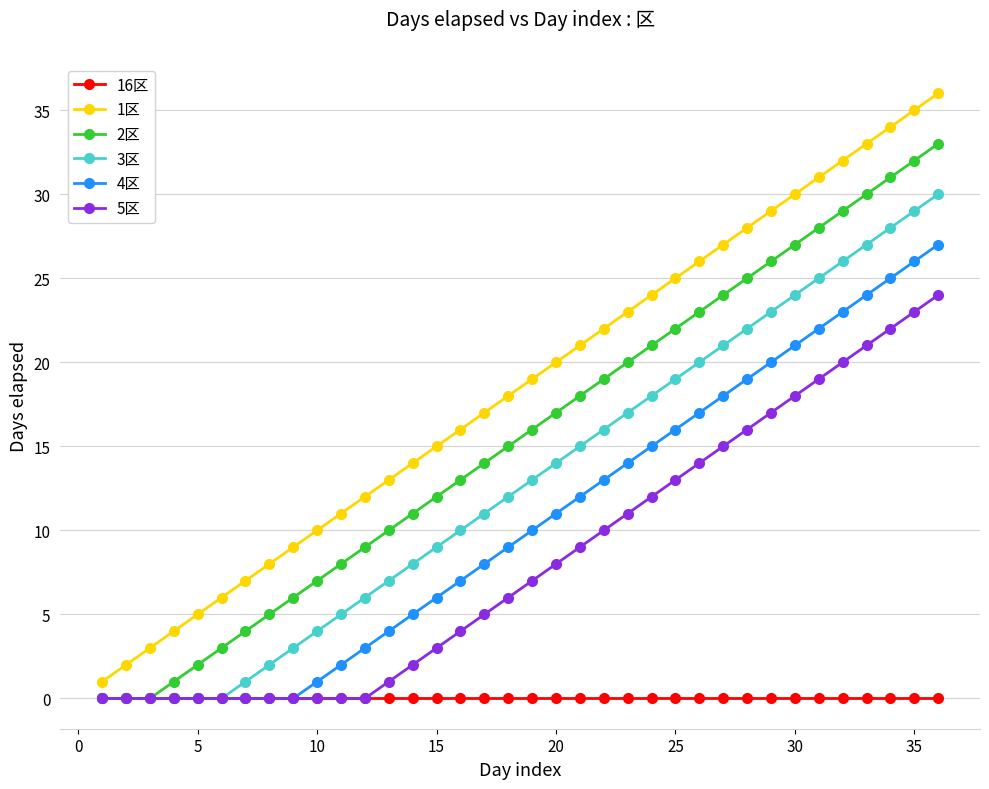

What is the value of the 2区 point at the 21st from the left?

18